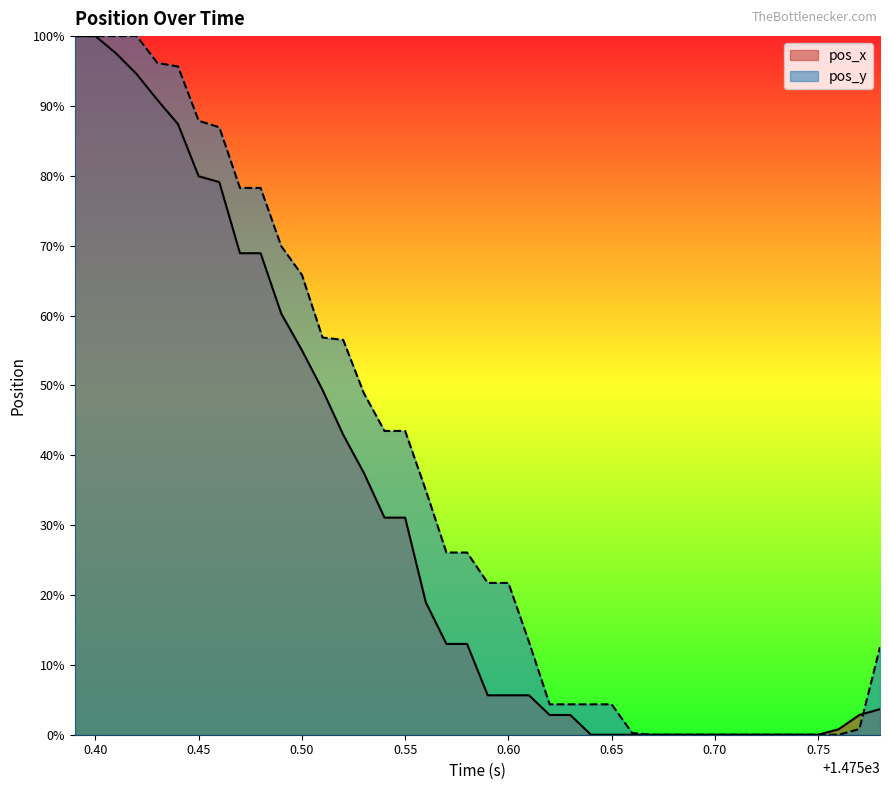

Which series has the largest total across all categories?

pos_y